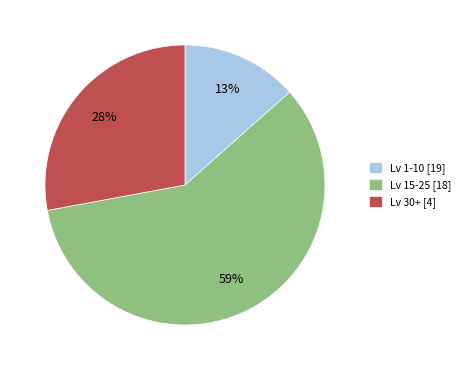

What percentage is the Lv 1-10 [19] slice, to the nearest percent?

13%